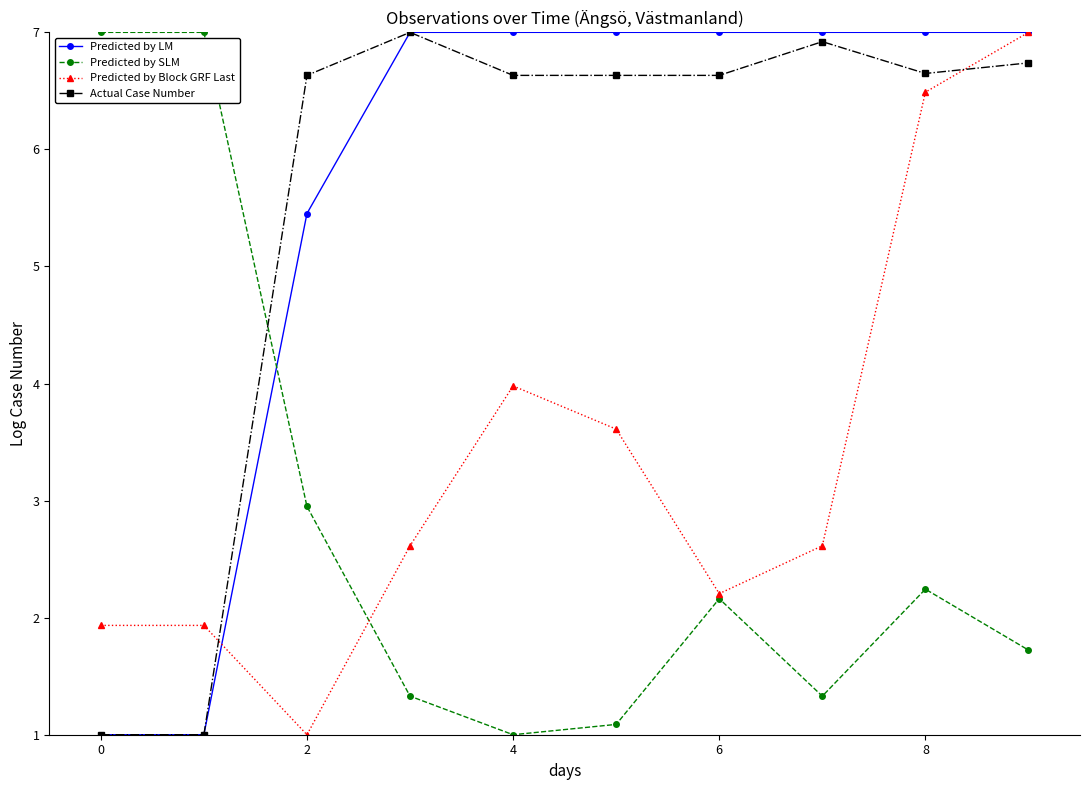

What is the smallest value displayed?

1.0